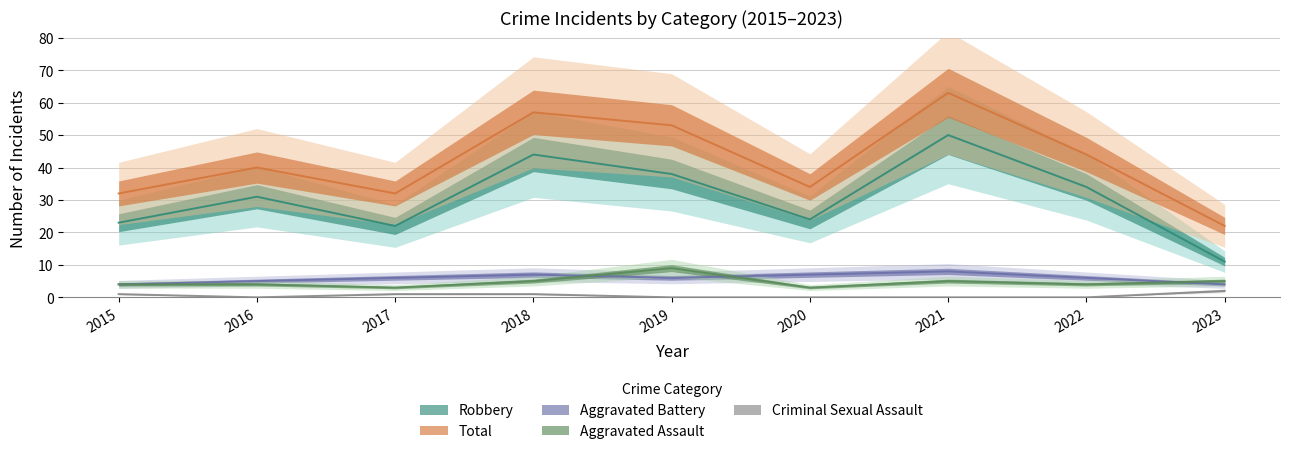

At which category is the sum across all series the highest?

2021